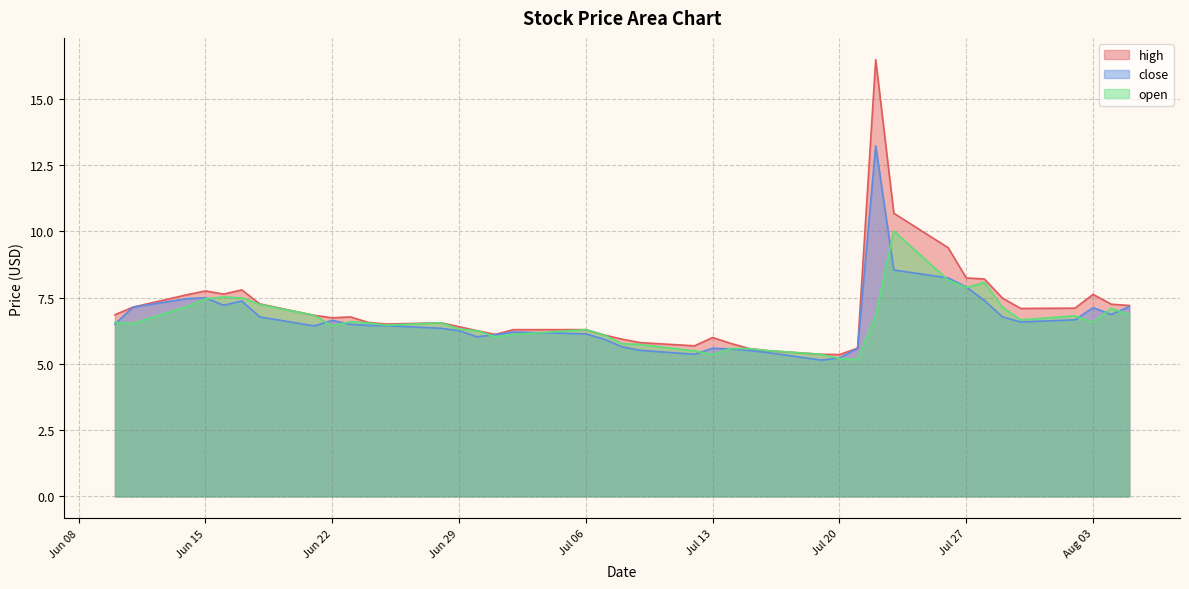

At how many categories does at least one series exceed 5?

40